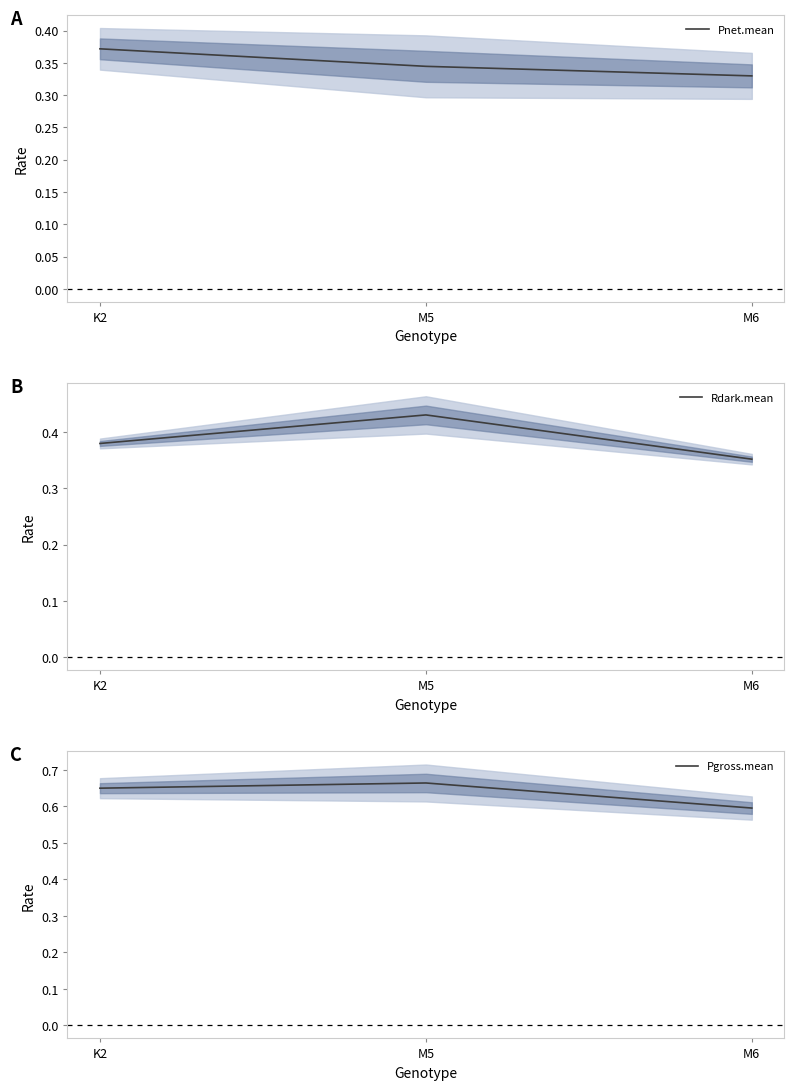

At which label does Pgross.mean reach its peak?

M5